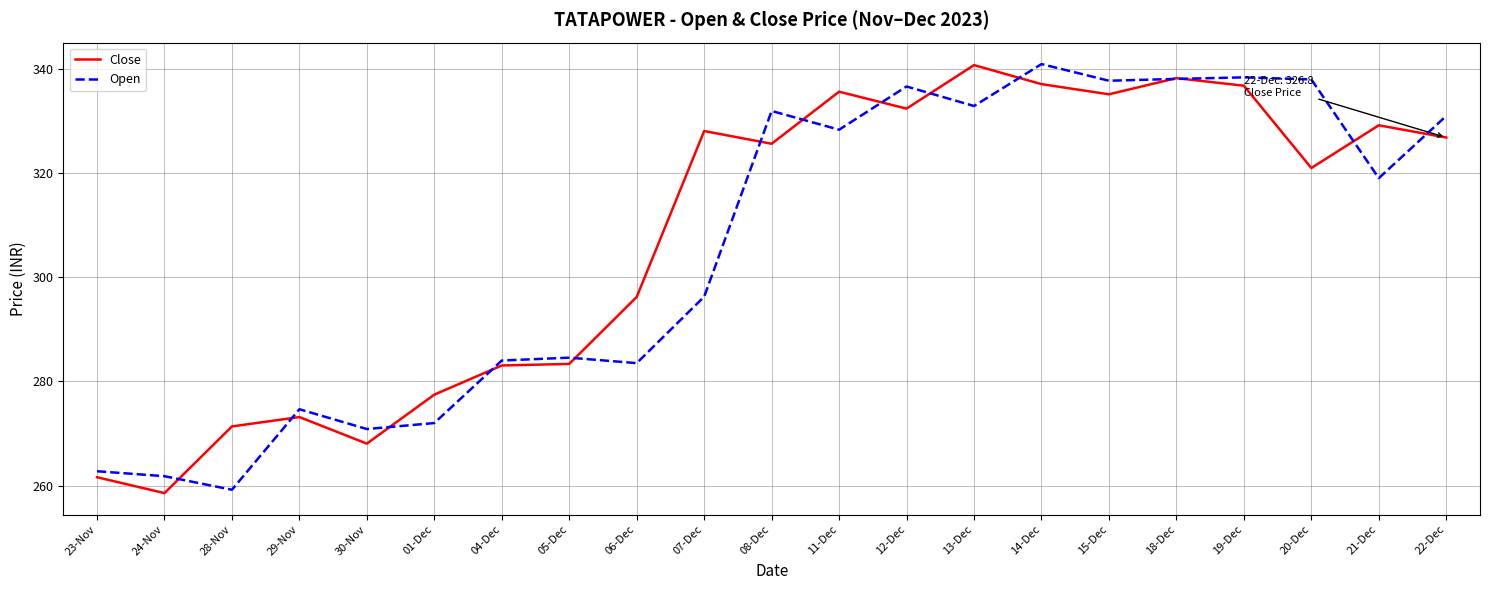

Which category has the lowest value in the Close series?

24-Nov